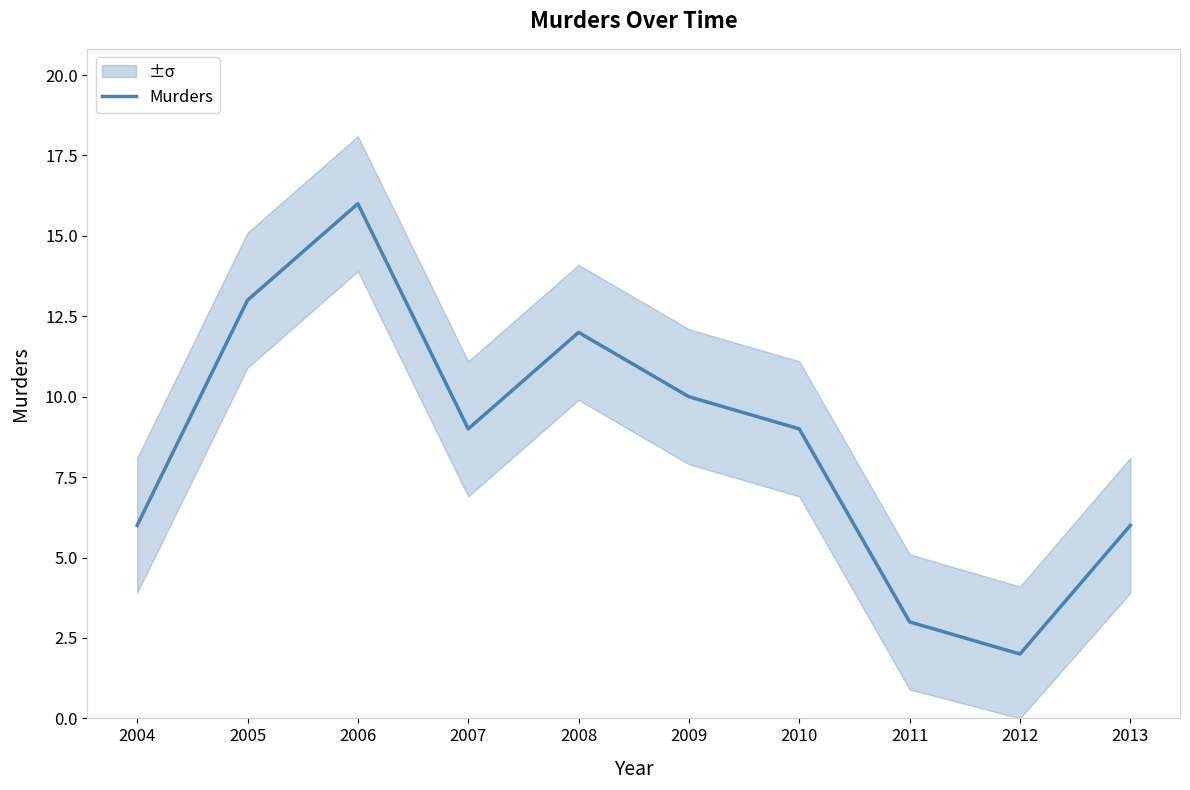

What is the sum of all values?

86